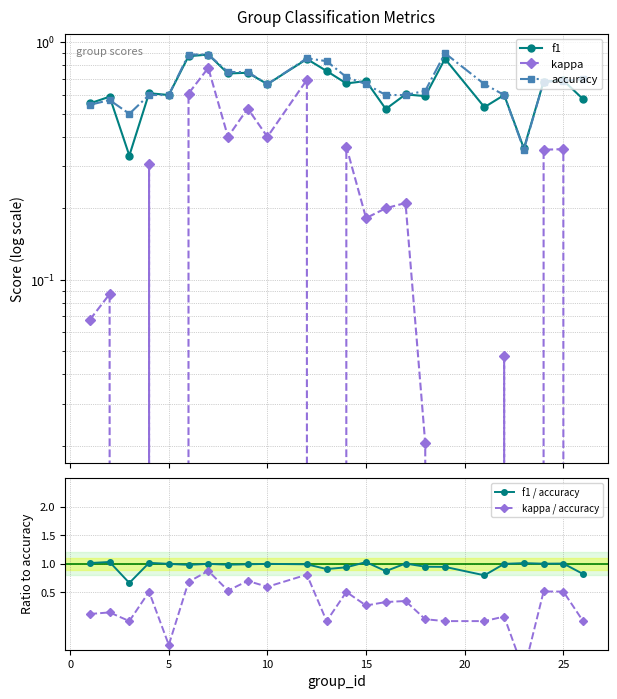

The value of f1 / accuracy at 10 is 1.0. True or false?

True